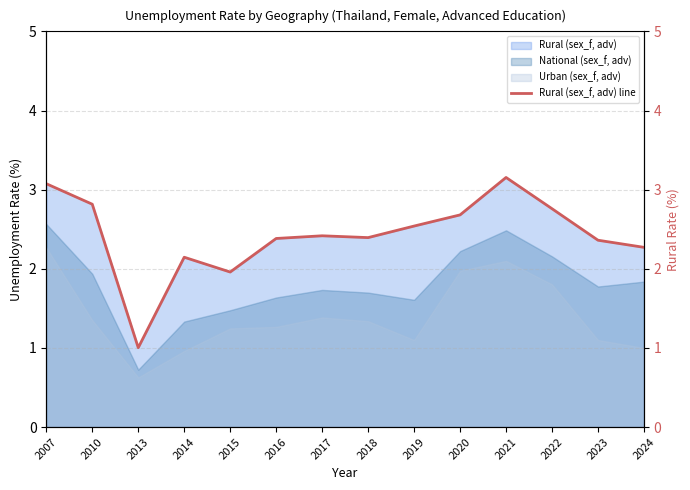

At which category does the data reach its first local valley?

2013